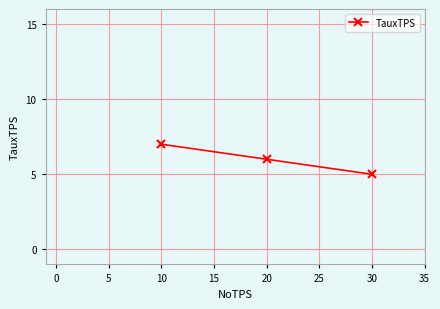

How many series are shown in this chart?

1